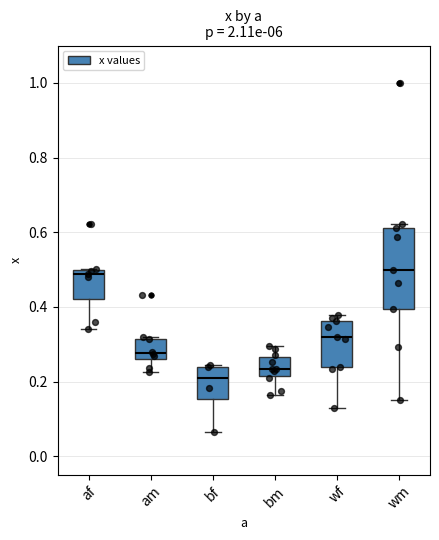

Where does the median line of the box for bf sit on the y-axis? The values are not printed on the chart, so give them approximately, as read against the axis.

0.22